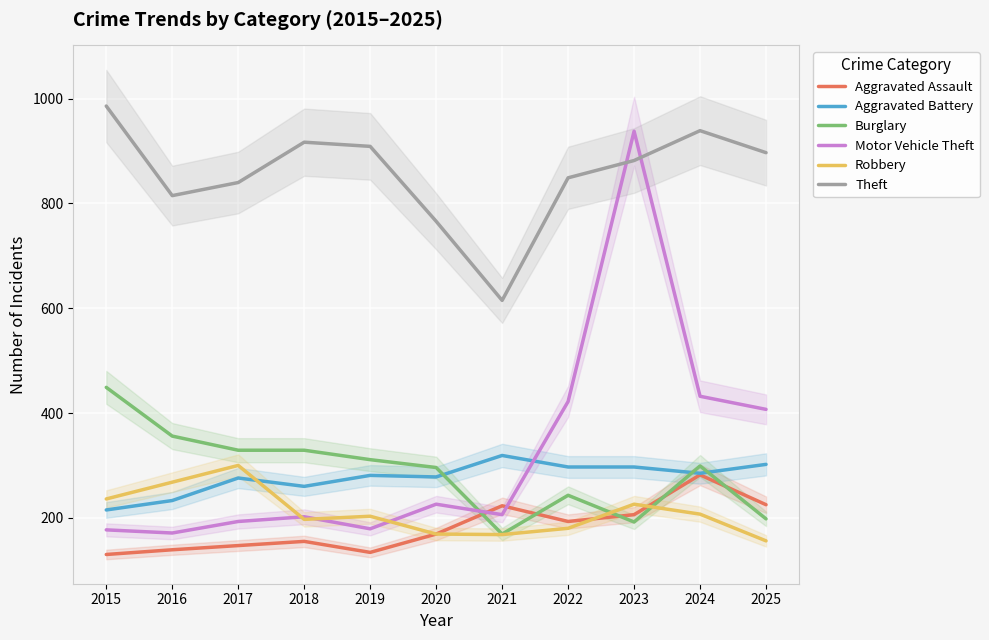

What is the sum of the Aggravated Assault values at 2015 and 2017?

277